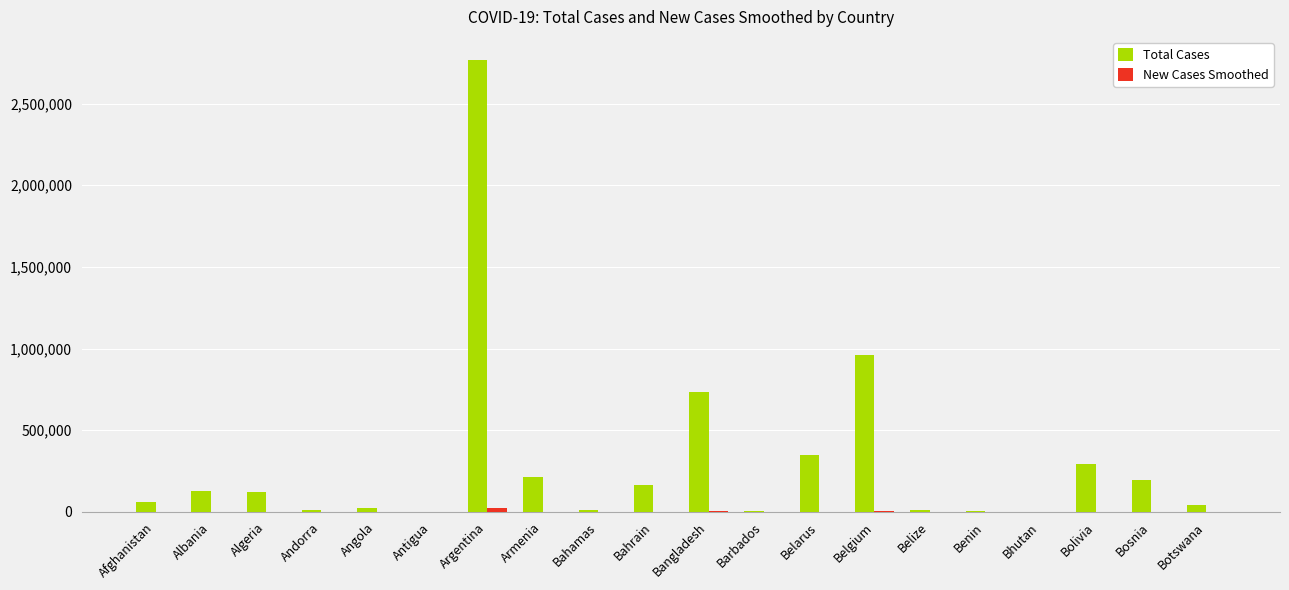

Which category has the highest value across all series?

Argentina